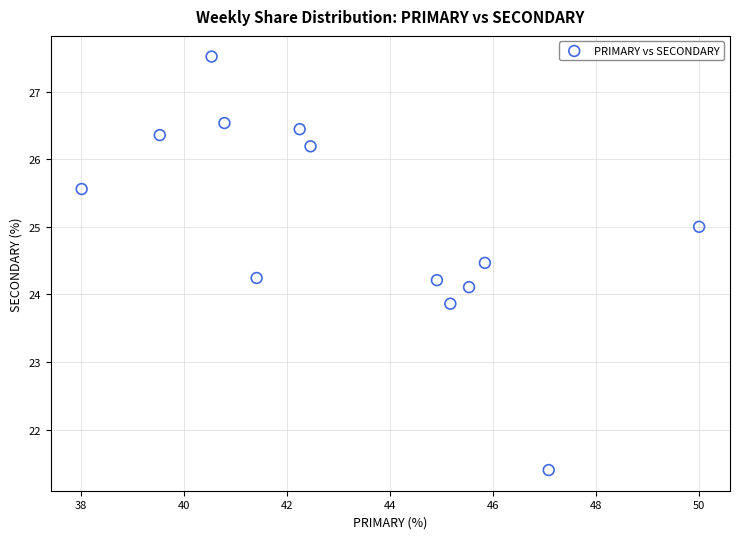

What is the range of Y values (max minus min)?

6.1